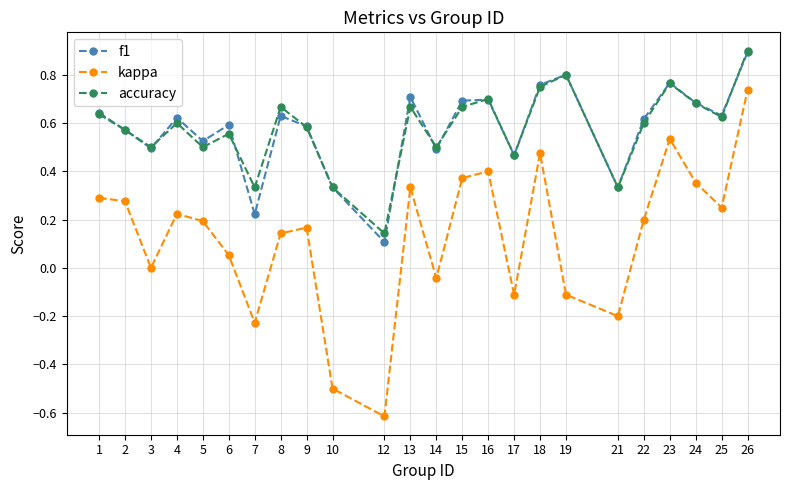

True or false: accuracy and kappa cross at least once.

False